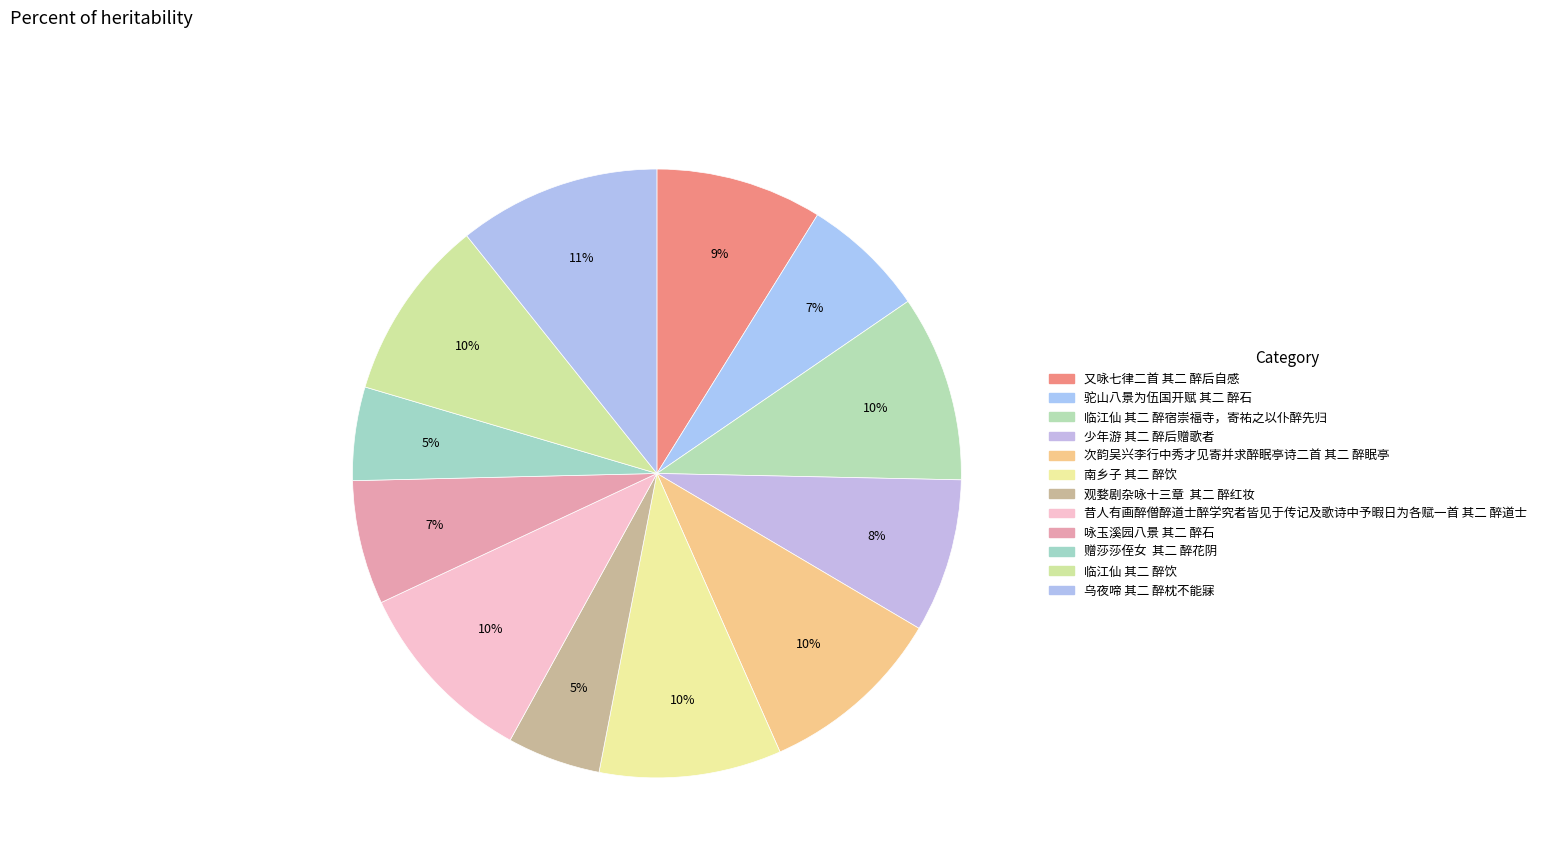

How many slices are in this pie chart?

12